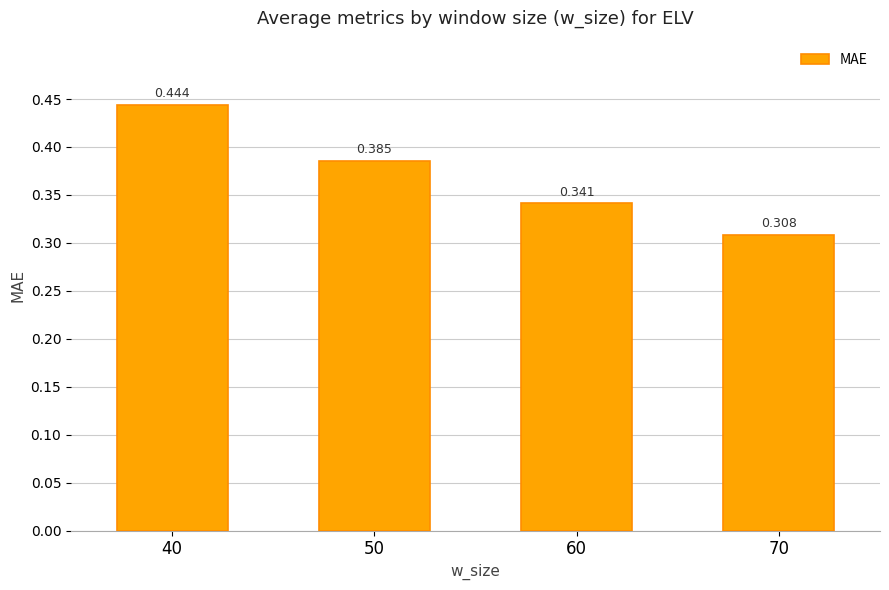

Reading left to right, what are all the values shown in this chart?

40=0.4	50=0.4	60=0.3	70=0.3